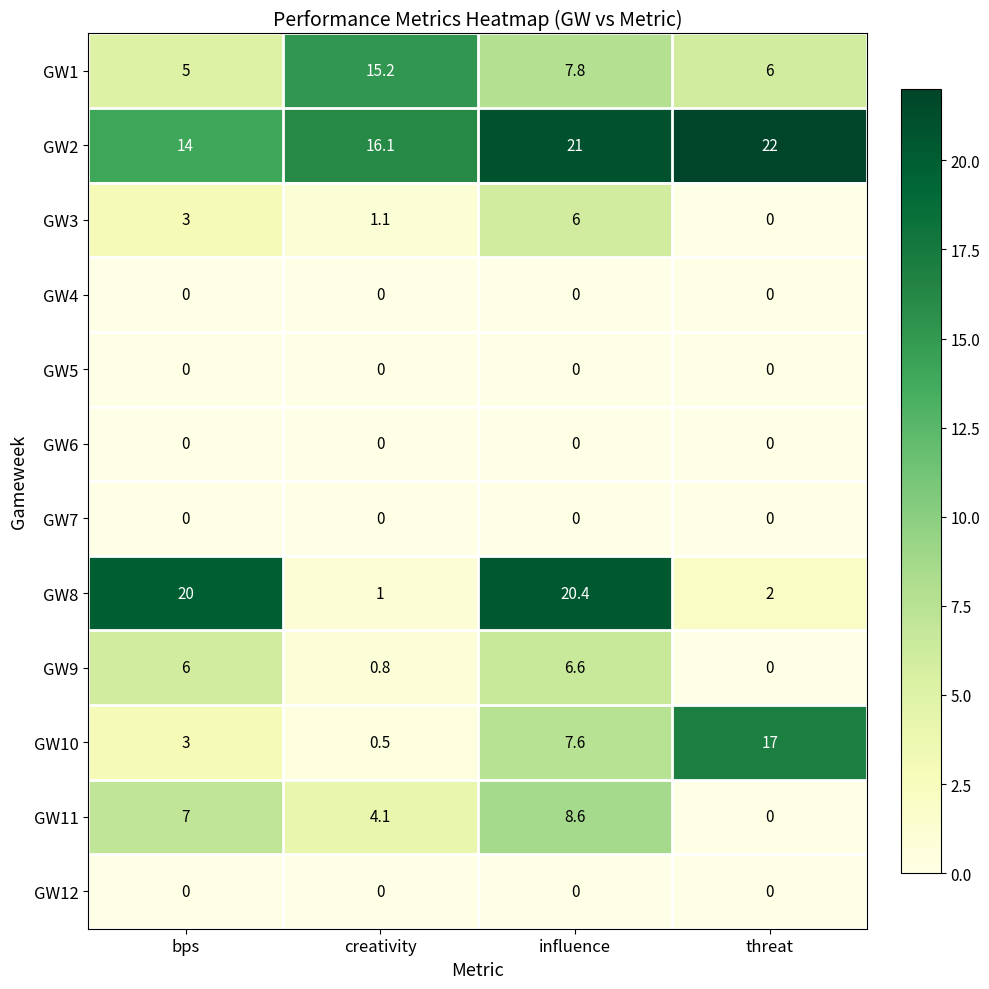

At which category does the chart reach its peak across all series?

threat